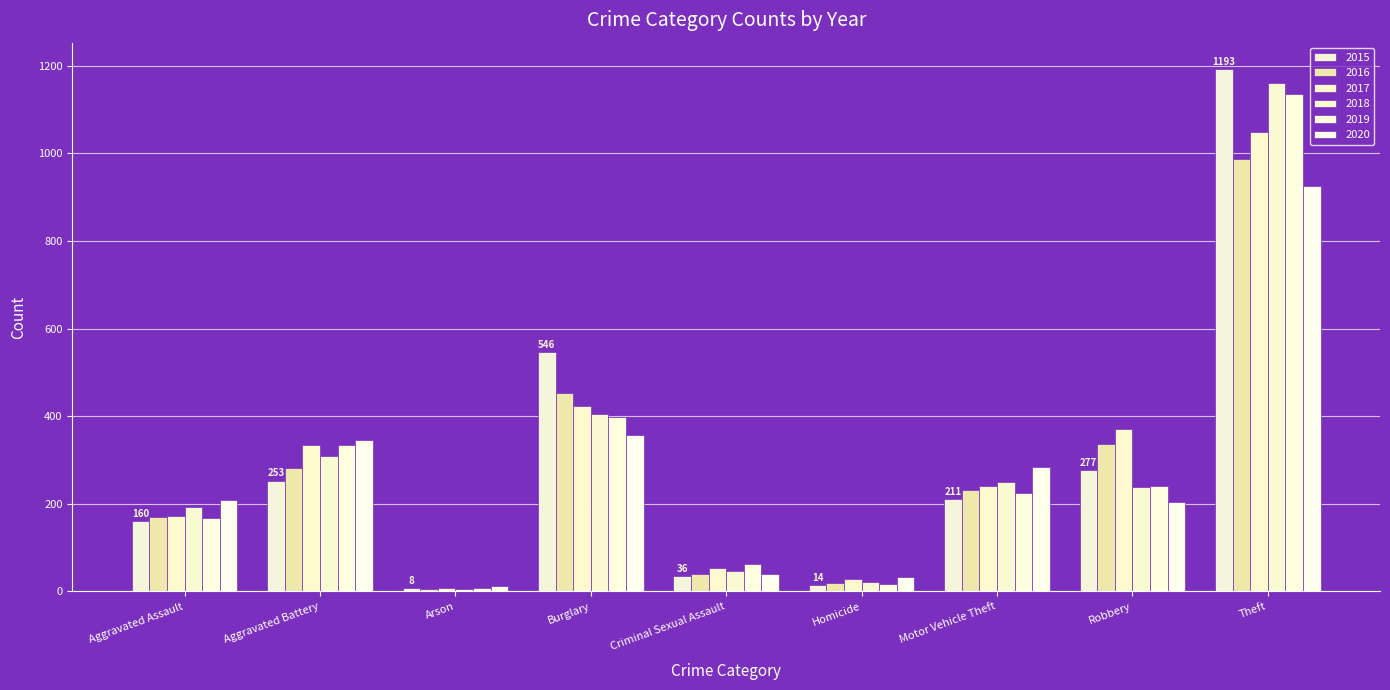

Reading left to right, extract all data points from this chart.

2015: Aggravated Assault=160	Aggravated Battery=253	Arson=8	Burglary=546	Criminal Sexual Assault=36	Homicide=14	Motor Vehicle Theft=211	Robbery=277	Theft=1193
2016: Aggravated Assault=169	Aggravated Battery=281	Arson=6	Burglary=452	Criminal Sexual Assault=39	Homicide=19	Motor Vehicle Theft=231	Robbery=337	Theft=988
2017: Aggravated Assault=172	Aggravated Battery=334	Arson=7	Burglary=424	Criminal Sexual Assault=53	Homicide=29	Motor Vehicle Theft=241	Robbery=371	Theft=1049
2018: Aggravated Assault=193	Aggravated Battery=310	Arson=6	Burglary=405	Criminal Sexual Assault=46	Homicide=21	Motor Vehicle Theft=251	Robbery=239	Theft=1161
2019: Aggravated Assault=167	Aggravated Battery=334	Arson=7	Burglary=399	Criminal Sexual Assault=63	Homicide=18	Motor Vehicle Theft=225	Robbery=241	Theft=1135
2020: Aggravated Assault=209	Aggravated Battery=345	Arson=13	Burglary=358	Criminal Sexual Assault=39	Homicide=33	Motor Vehicle Theft=283	Robbery=204	Theft=925